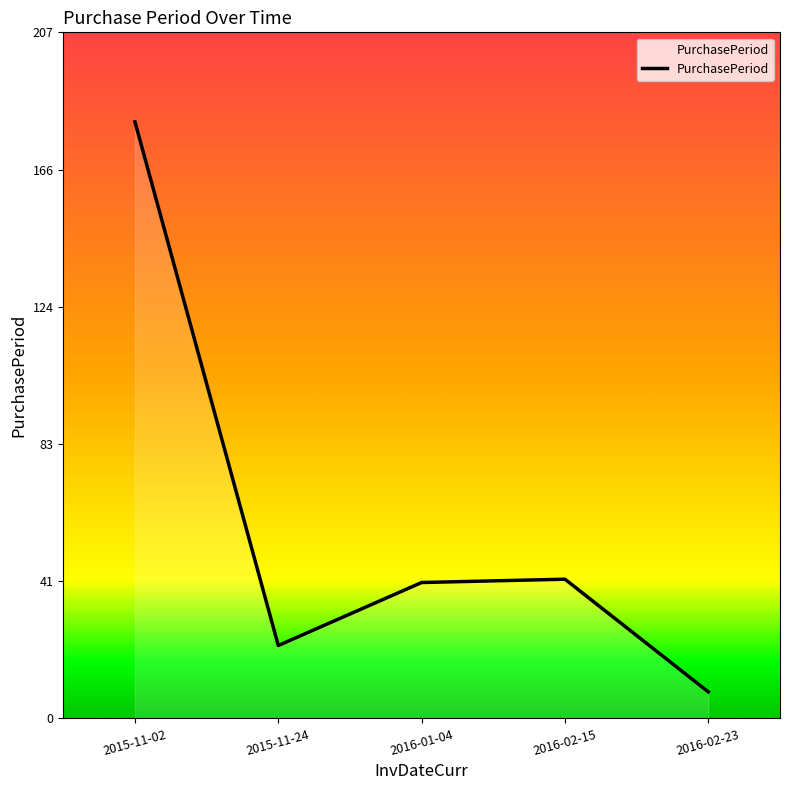

How many distinct data groups are displayed?

1